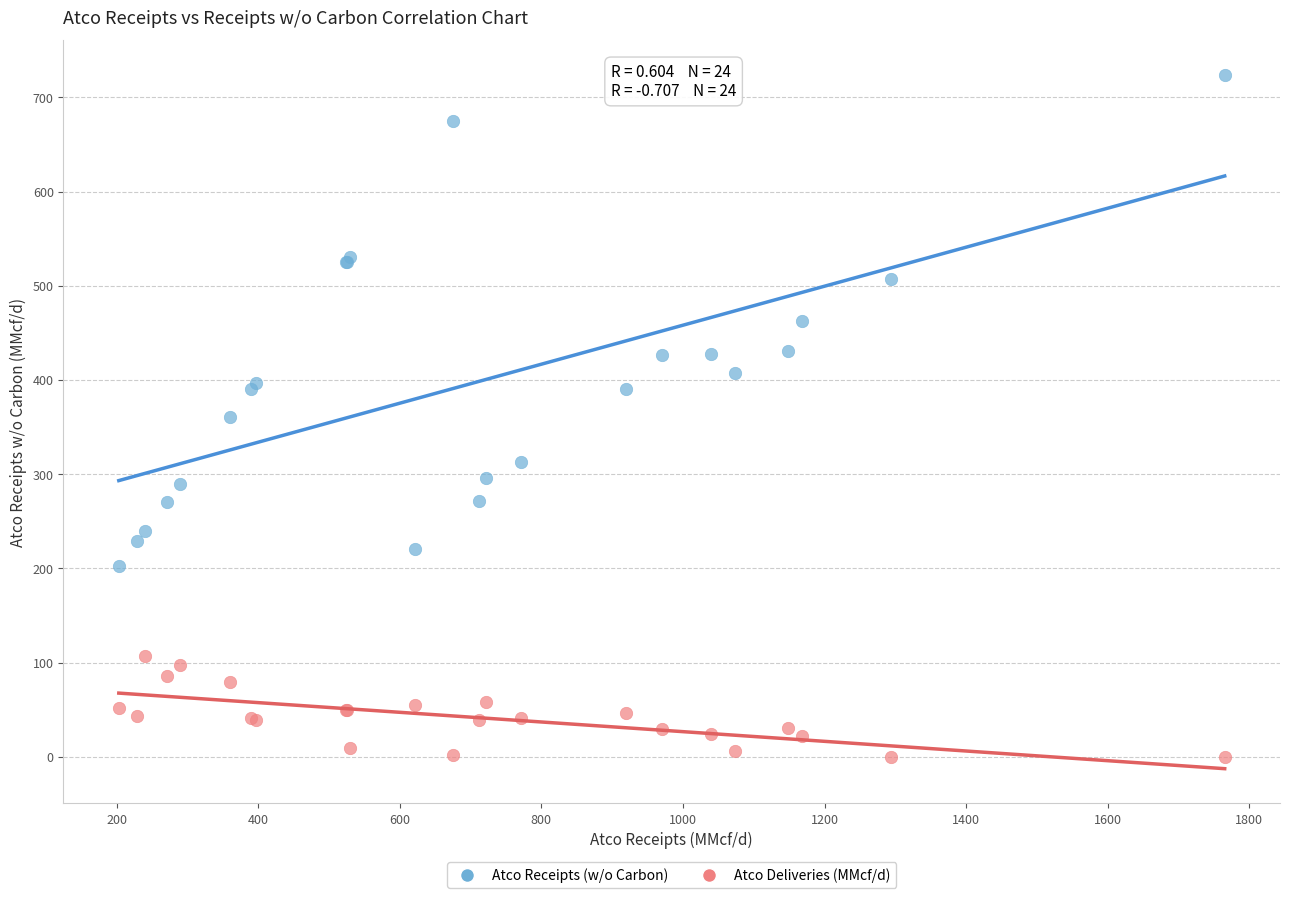

Which series reaches the maximum Y coordinate?

Atco Receipts (w/o Carbon)